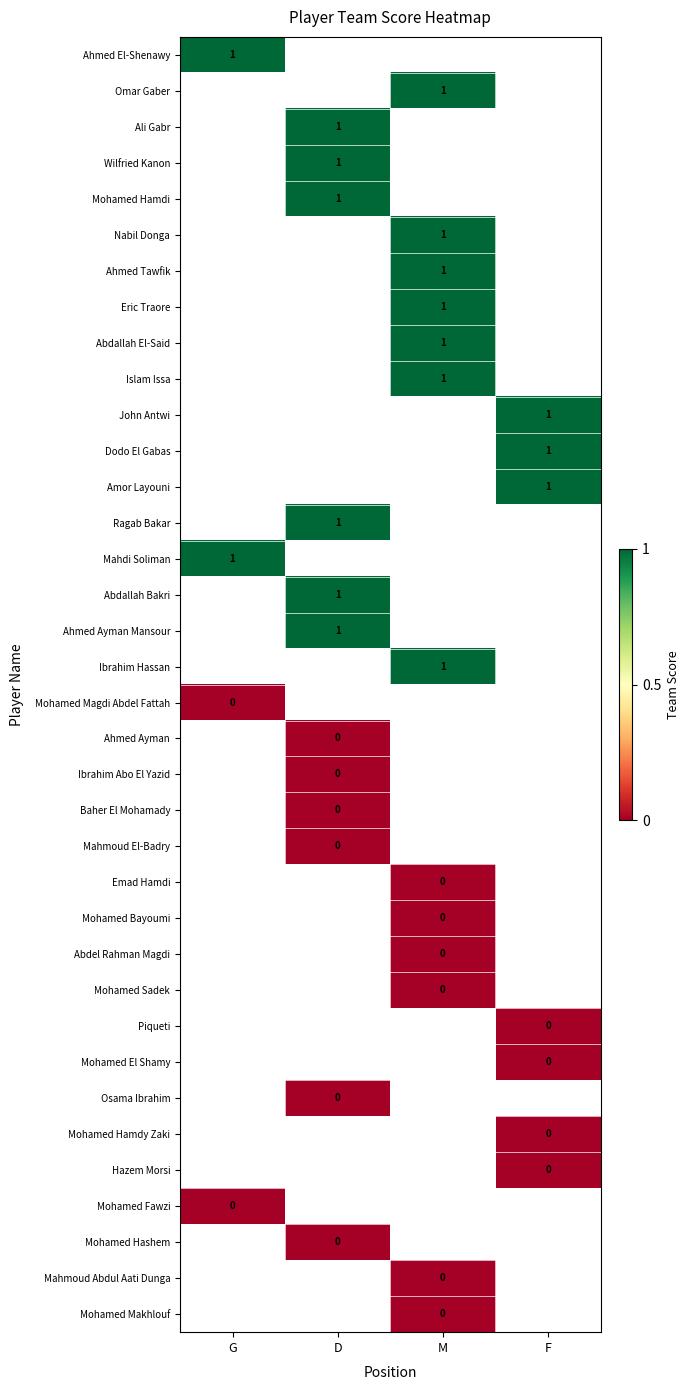

What is the lowest value of the Mahdi Soliman series?

1.0